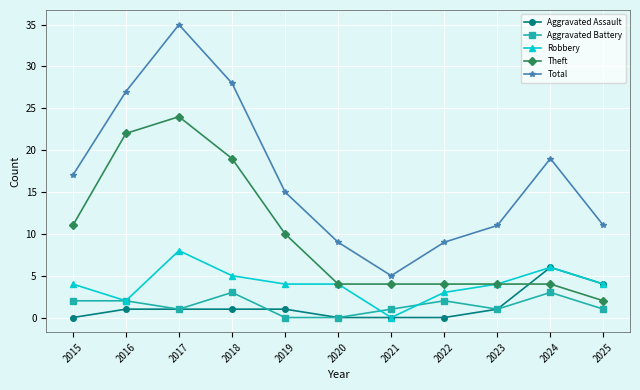

True or false: Theft has a value of 5 at 2019.

False